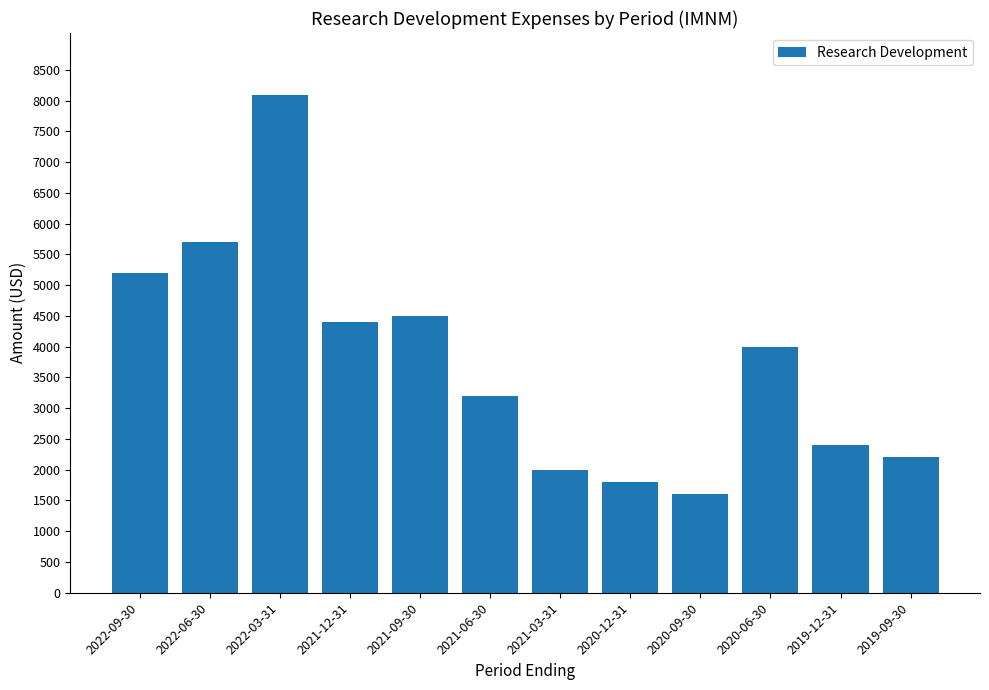

How many bars are there in total?

12